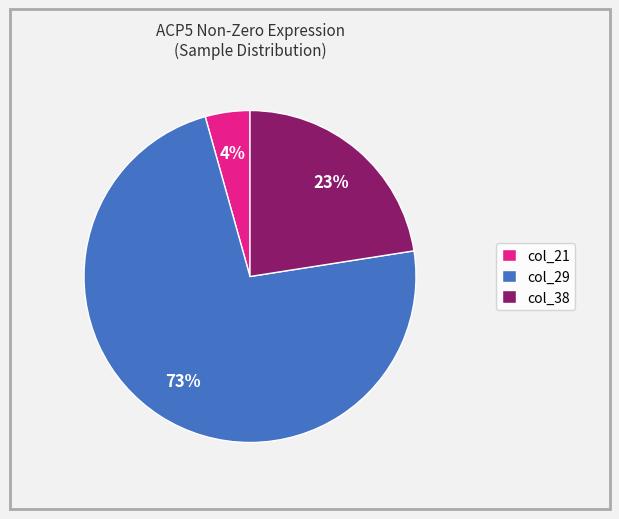

Is col_38 the majority of the pie?

No